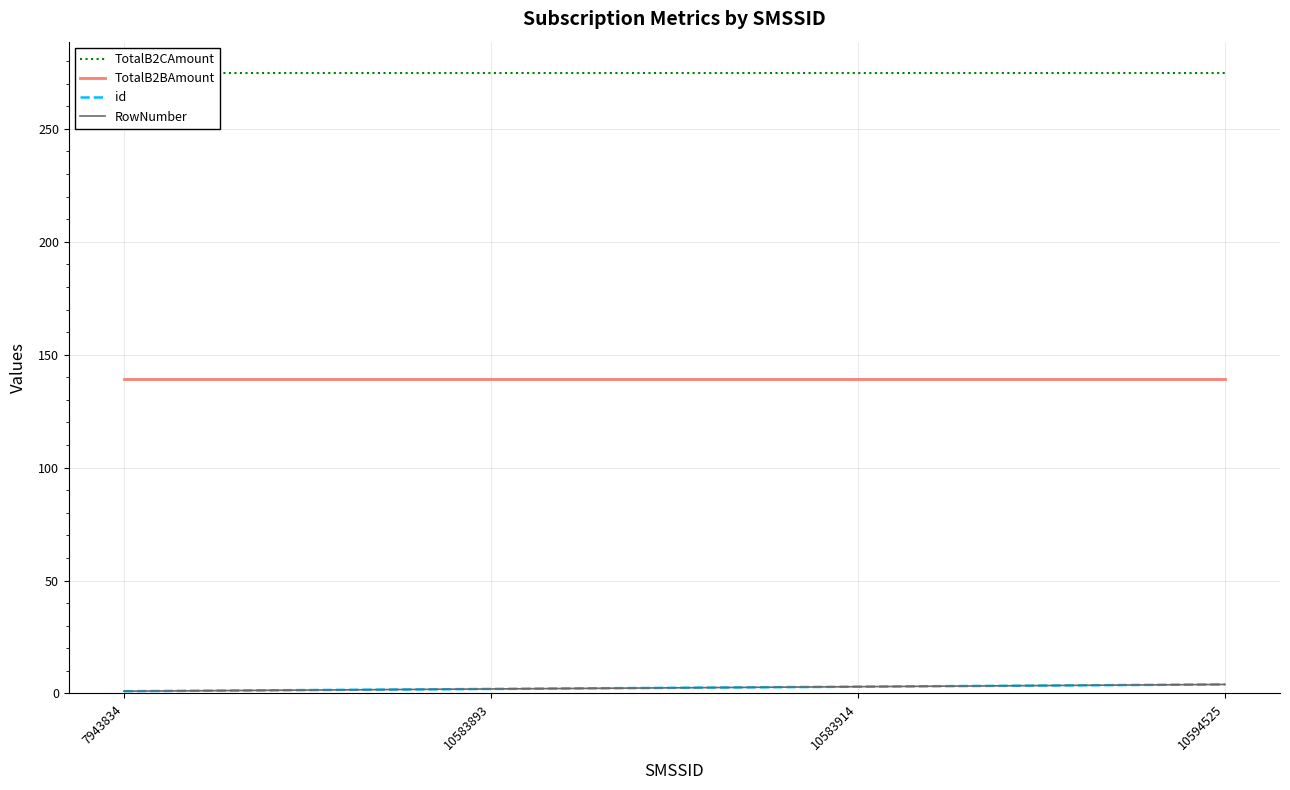

True or false: RowNumber has a value of 2.0 at 10583893.

True